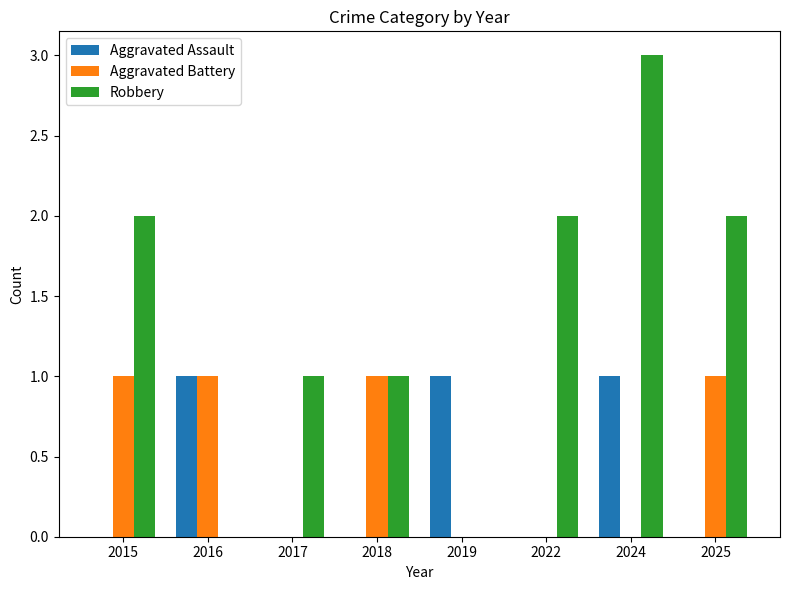

At which label does Robbery reach its peak?

2024